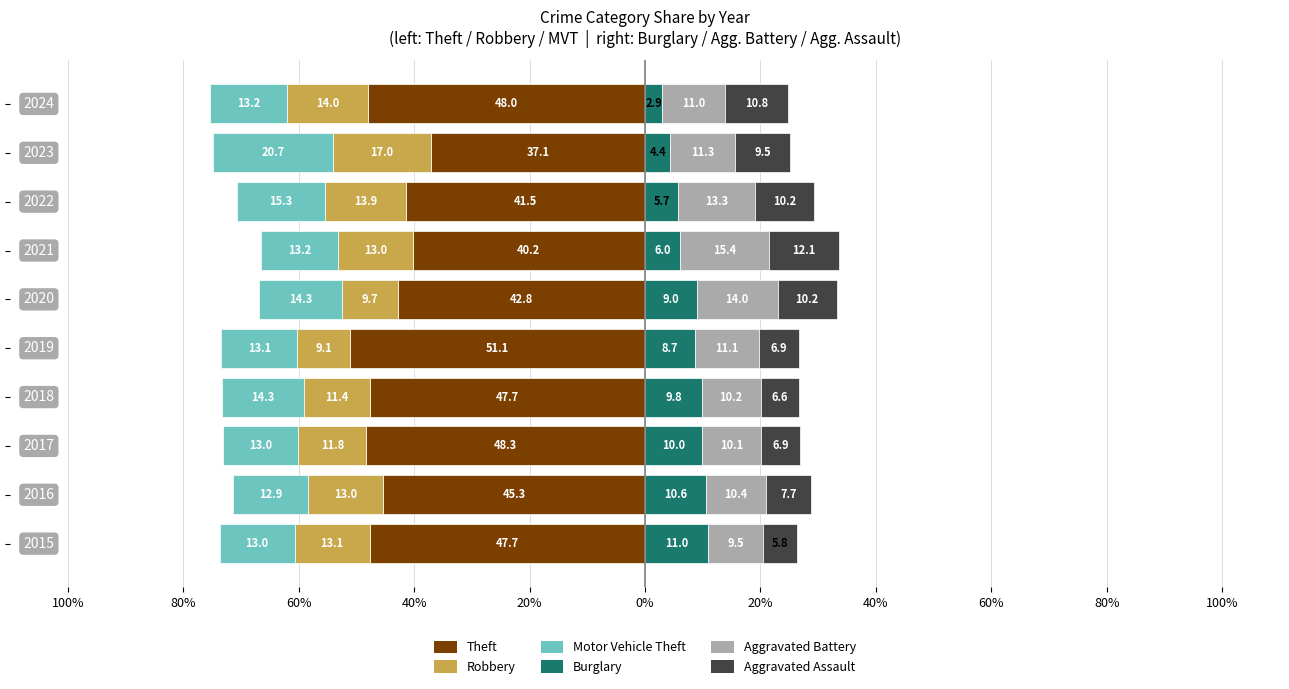

What is the difference between the highest and lowest values at 40%?

57.9